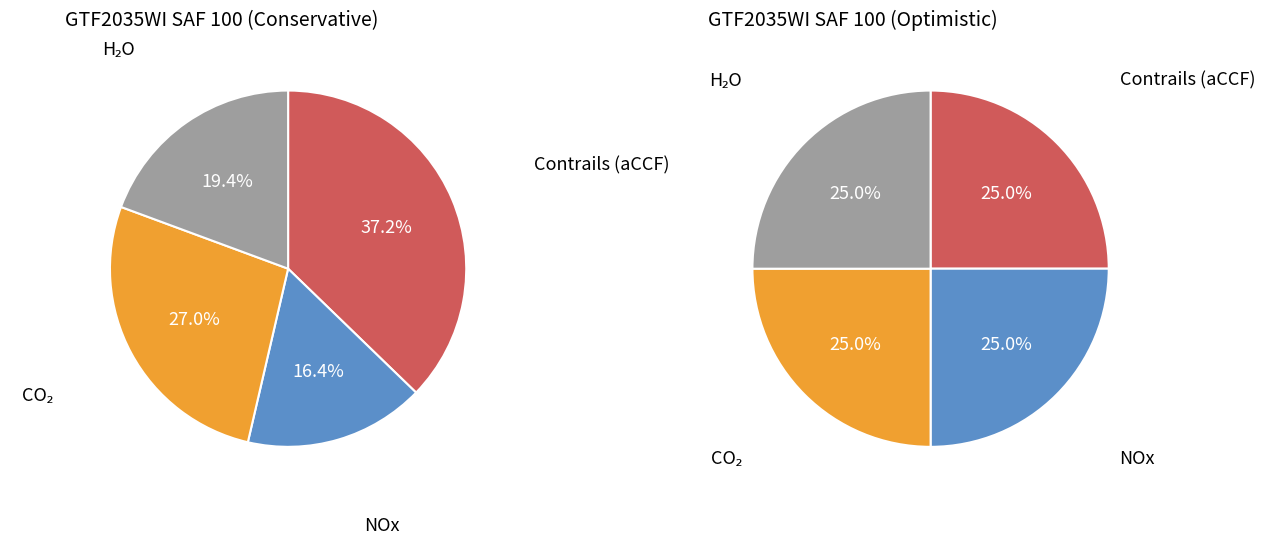

Between 0.1100653595911226 and 0.1099372717299568, which is larger?

0.1100653595911226